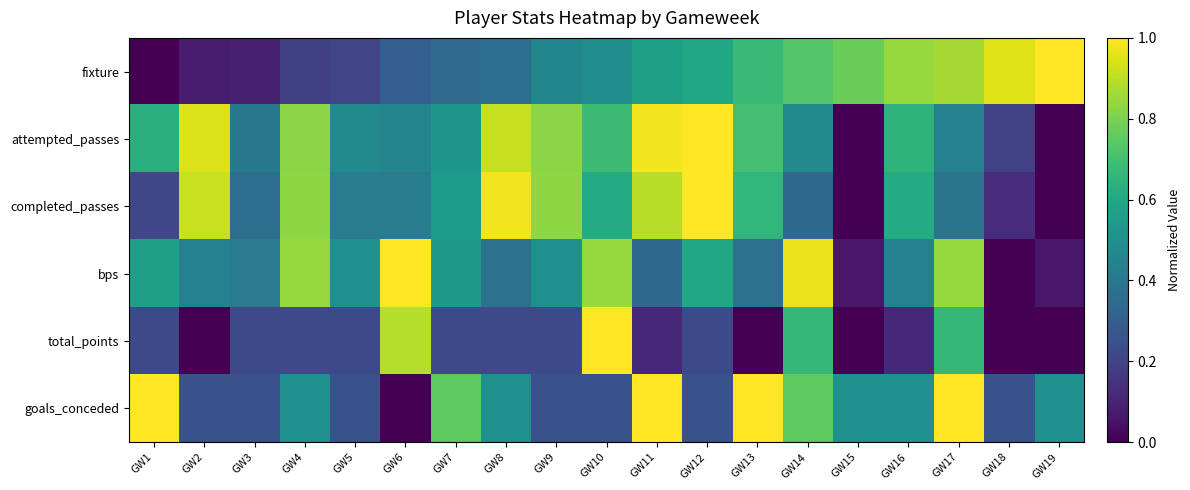

Reading left to right, transcribe all the data shown in this chart.

fixture: GW1=0.0	GW2=0.1	GW3=0.1	GW4=0.2	GW5=0.2	GW6=0.3	GW7=0.3	GW8=0.4	GW9=0.5	GW10=0.5	GW11=0.6	GW12=0.6	GW13=0.7	GW14=0.7	GW15=0.8	GW16=0.8	GW17=0.9	GW18=1.0	GW19=1.0
attempted_passes: GW1=0.6	GW2=0.9	GW3=0.4	GW4=0.8	GW5=0.5	GW6=0.5	GW7=0.5	GW8=0.9	GW9=0.8	GW10=0.7	GW11=1.0	GW12=1.0	GW13=0.7	GW14=0.5	GW15=0.0	GW16=0.6	GW17=0.4	GW18=0.2	GW19=0.0
completed_passes: GW1=0.2	GW2=0.9	GW3=0.4	GW4=0.8	GW5=0.4	GW6=0.4	GW7=0.6	GW8=1.0	GW9=0.8	GW10=0.6	GW11=0.9	GW12=1.0	GW13=0.7	GW14=0.3	GW15=0.0	GW16=0.6	GW17=0.4	GW18=0.1	GW19=0.0
bps: GW1=0.6	GW2=0.4	GW3=0.4	GW4=0.8	GW5=0.5	GW6=1.0	GW7=0.5	GW8=0.4	GW9=0.5	GW10=0.8	GW11=0.3	GW12=0.6	GW13=0.4	GW14=1.0	GW15=0.1	GW16=0.4	GW17=0.8	GW18=0.0	GW19=0.1
total_points: GW1=0.2	GW2=0.0	GW3=0.2	GW4=0.2	GW5=0.2	GW6=0.9	GW7=0.2	GW8=0.2	GW9=0.2	GW10=1.0	GW11=0.1	GW12=0.2	GW13=0.0	GW14=0.7	GW15=0.0	GW16=0.1	GW17=0.7	GW18=0.0	GW19=0.0
goals_conceded: GW1=1.0	GW2=0.2	GW3=0.2	GW4=0.5	GW5=0.2	GW6=0.0	GW7=0.8	GW8=0.5	GW9=0.2	GW10=0.2	GW11=1.0	GW12=0.2	GW13=1.0	GW14=0.8	GW15=0.5	GW16=0.5	GW17=1.0	GW18=0.2	GW19=0.5